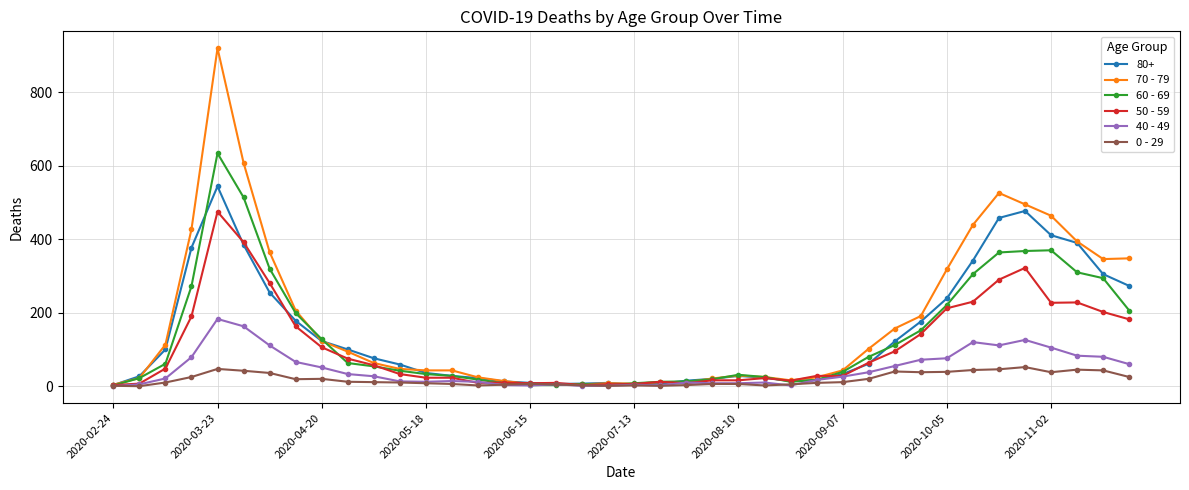

What is the greatest value displayed?

920